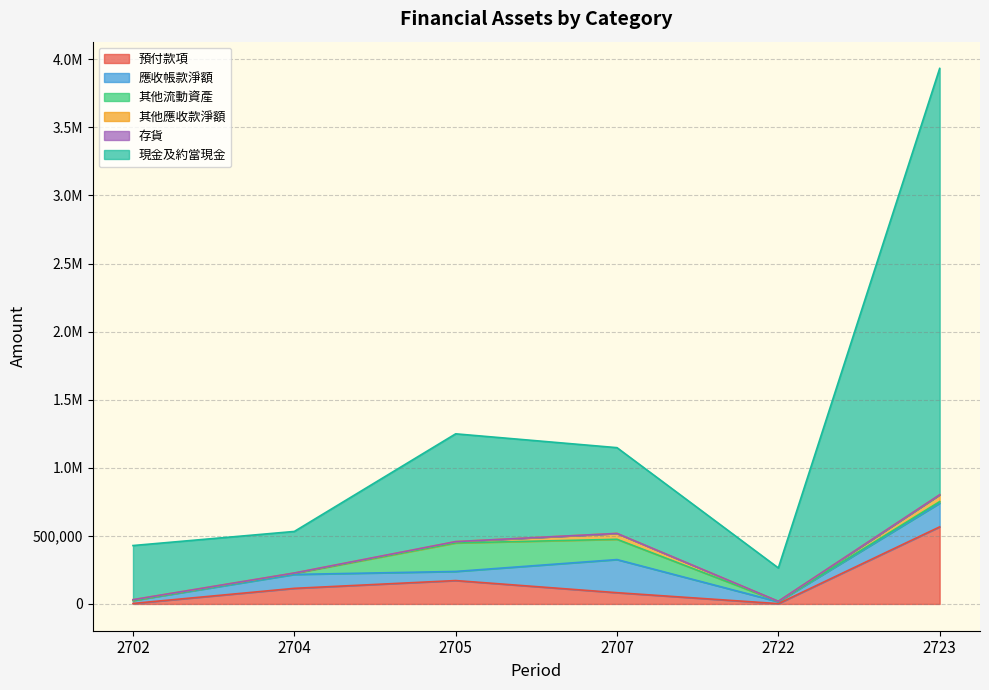

True or false: 應收帳款淨額 and 存貨 intersect in this chart.

False